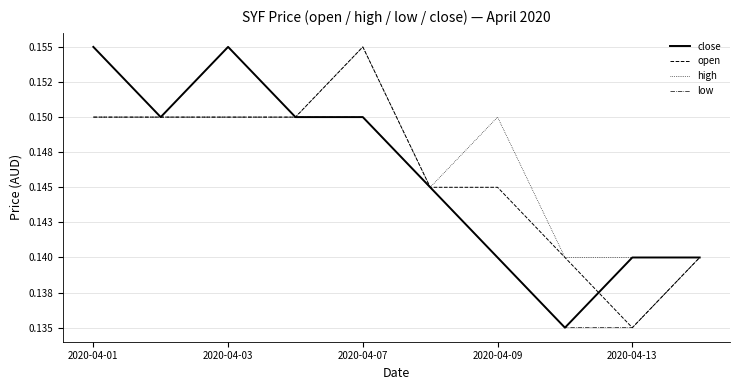

What is the value of the close point at the 8th from the left?

0.1